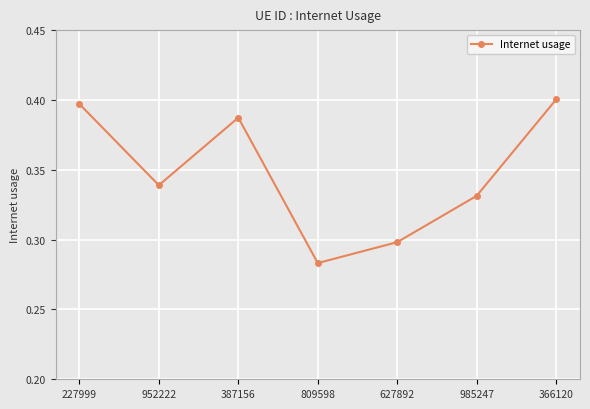

What is the change in value from 809598 to 366120?

+0.1